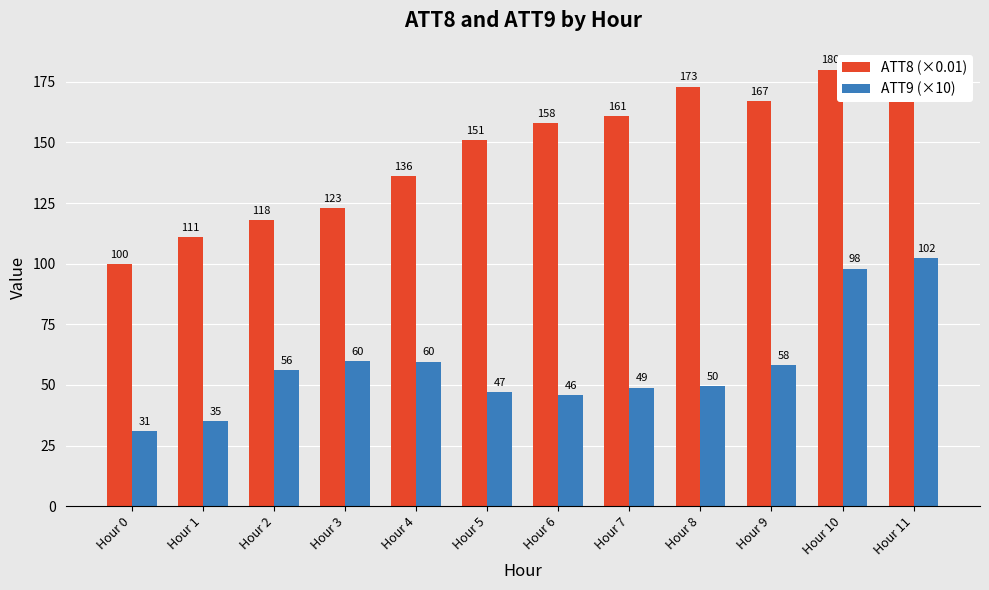

What is the minimum value shown in the chart?

31.0